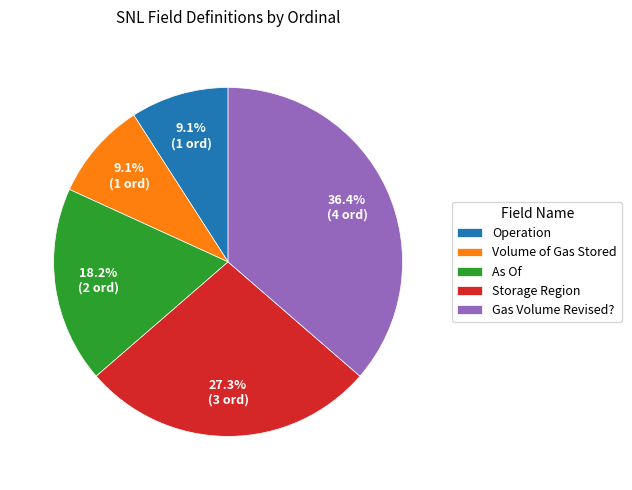

Which category has the biggest portion of the pie?

Gas Volume Revised?